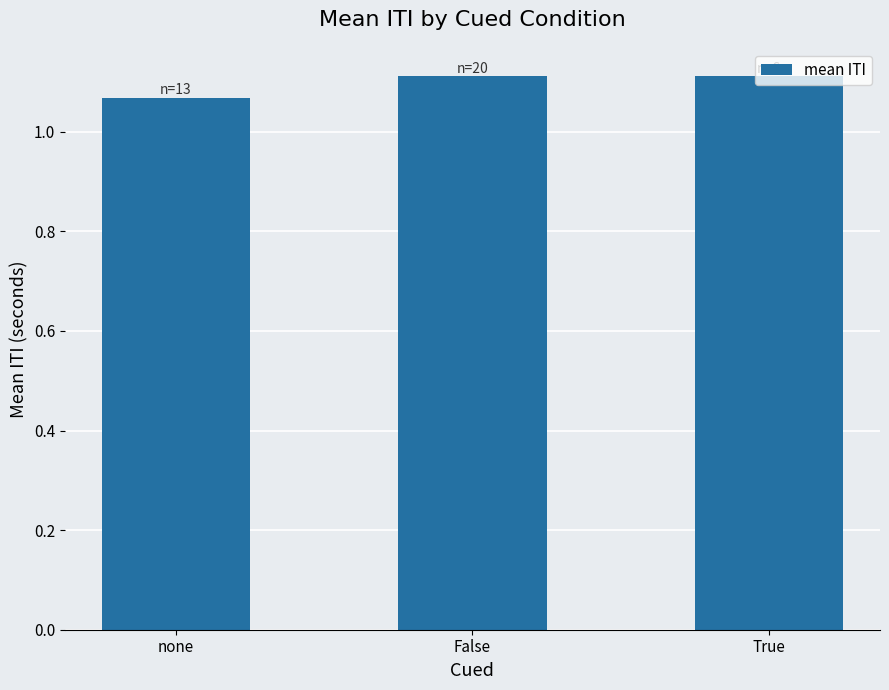

What is the sum of all values?

3.3